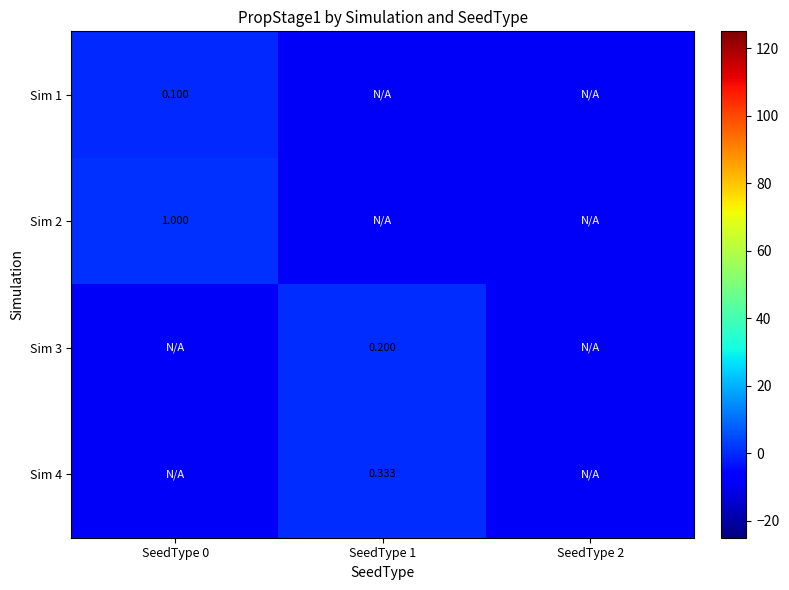

Rank the series by their maximum value, from lowest to highest.

Sim 1, Sim 3, Sim 4, Sim 2